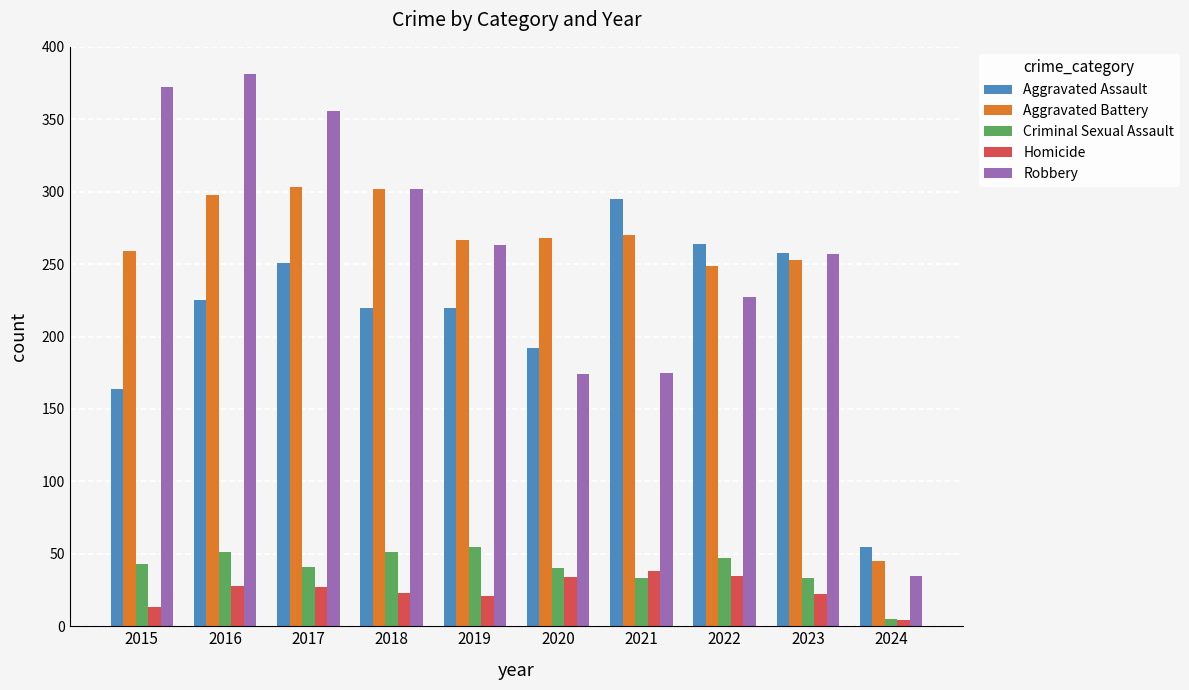

What is the spread (max minus min) of values at 2016?

353